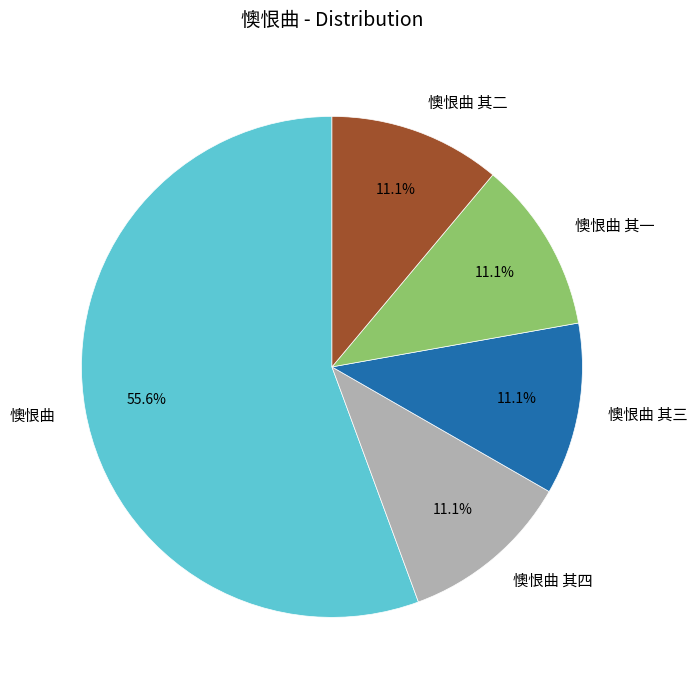

What percentage is the 懊恨曲 其四 slice, to the nearest percent?

11%